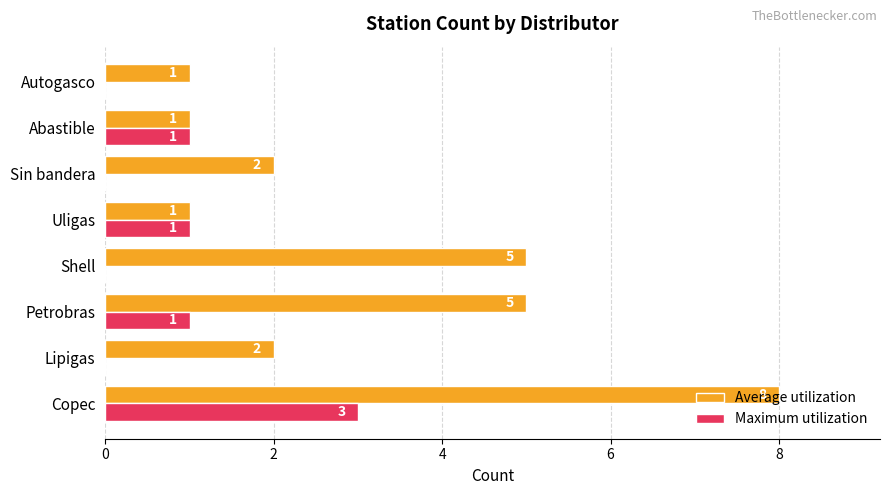

What is the greatest value displayed?

8